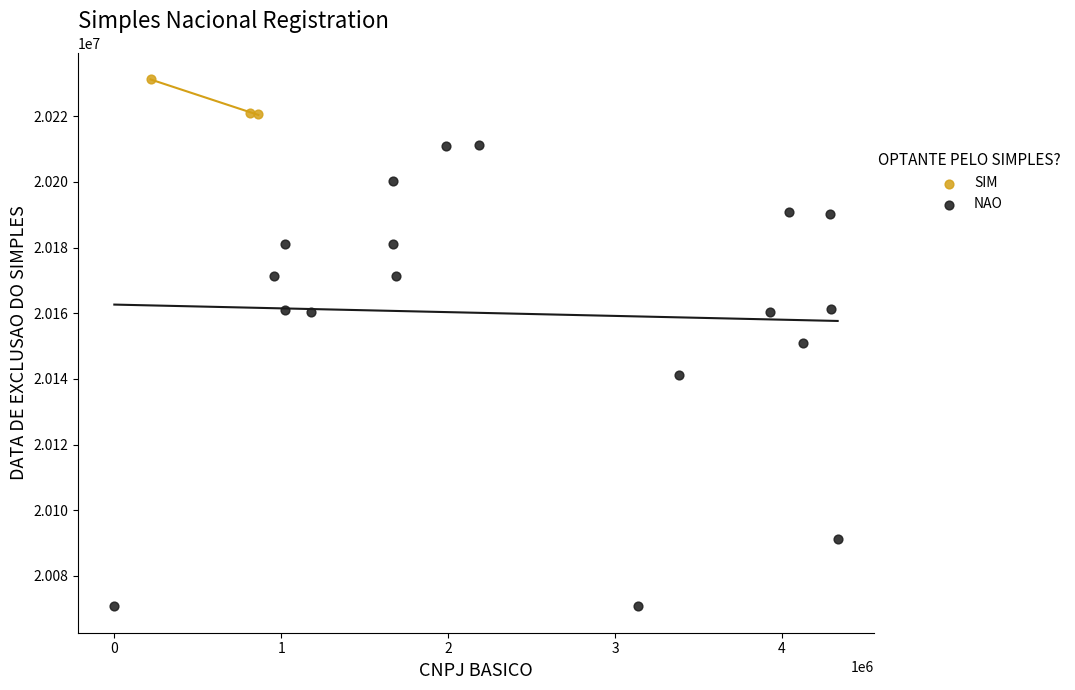

Which series has the widest spread of Y values?

NAO